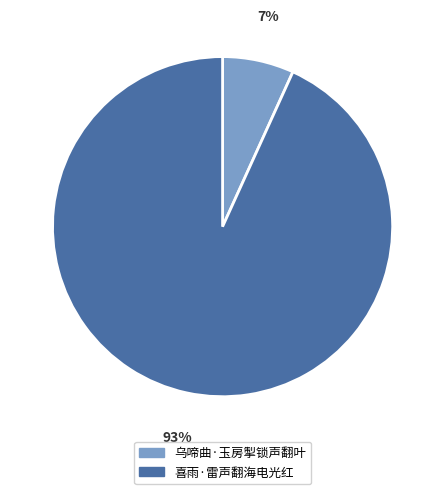

Which slice represents more than half of the pie?

喜雨·雷声翻海电光红